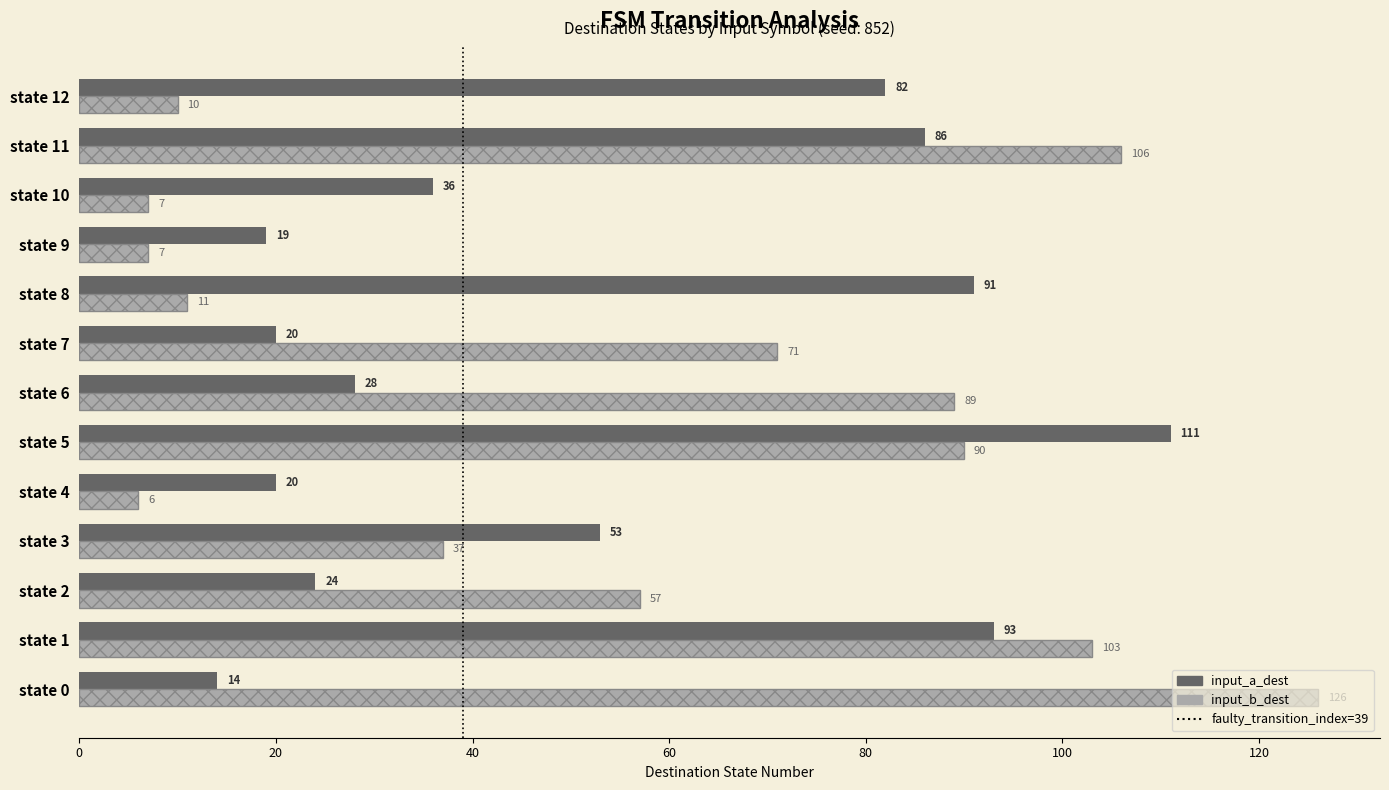

What is the total value across all series at state 8?

102